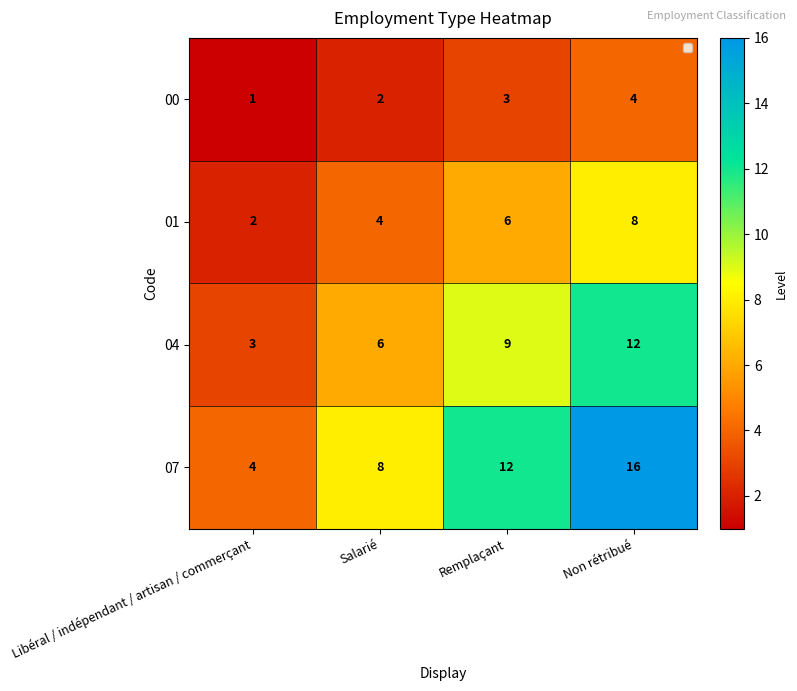

At which label is 07 closest to 10?

Salarié